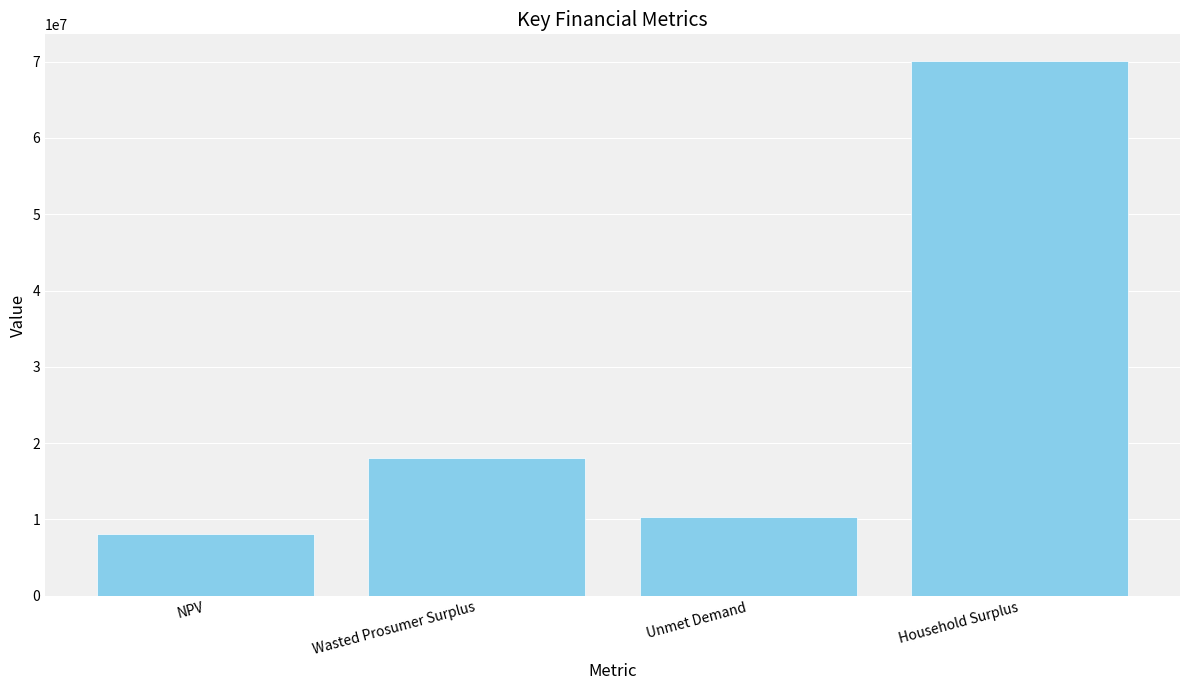

Which has a higher value, Household Surplus or Unmet Demand?

Household Surplus